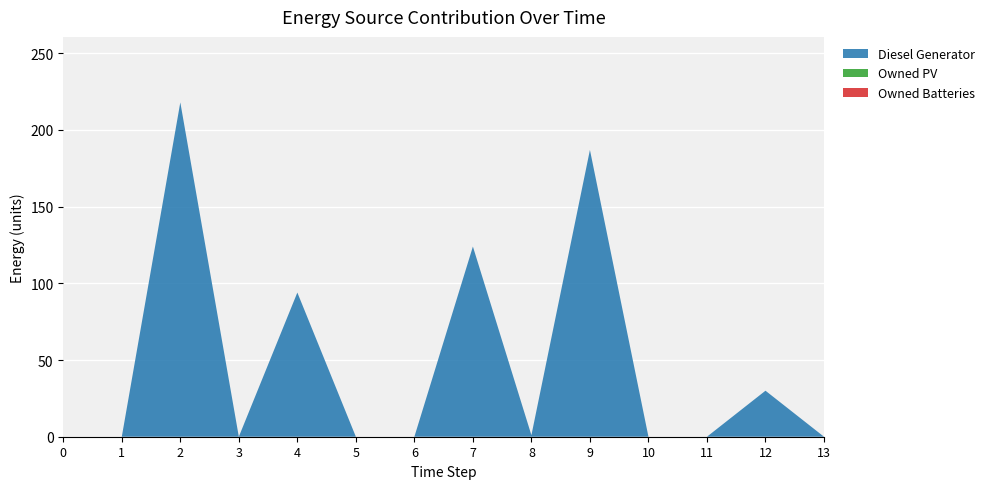

Reading right to left, extract all data points from this chart.

Diesel Generator: 0	30	0	0	187	1	124	0	0	94	0	218	0	0
Owned PV: 0	0	0	0	0	0	0	0	0	0	0	0	0	0
Owned Batteries: 0	0	0	0	0	0	0	0	0	0	0	0	0	0